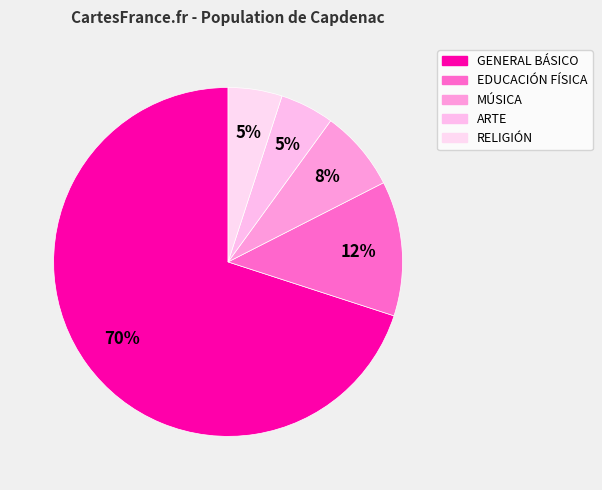

What percentage is the MÚSICA slice, to the nearest percent?

8%